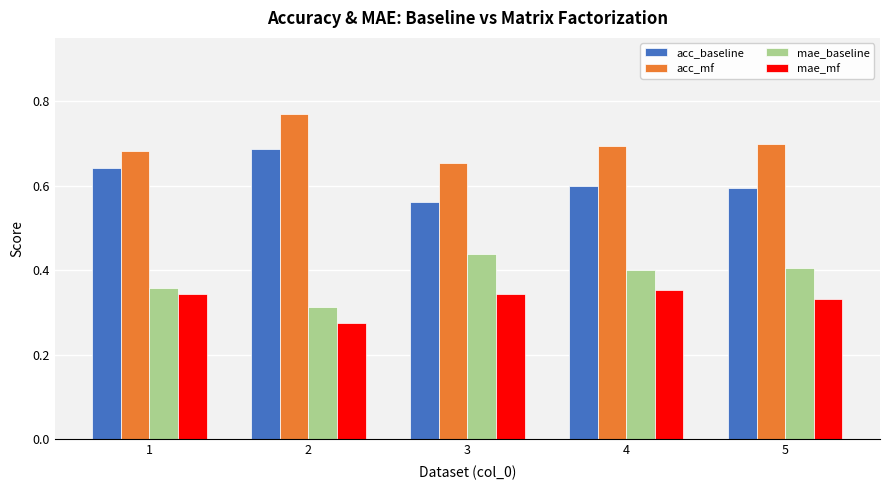

What is the difference between the mae_mf values at 5 and 2?

0.1